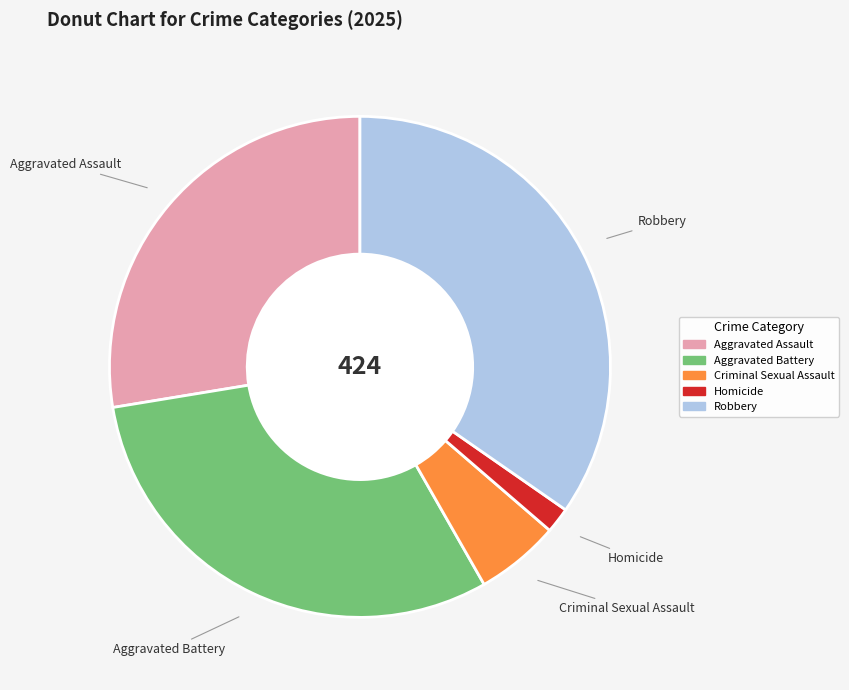

Count the number of slices in the pie.

5